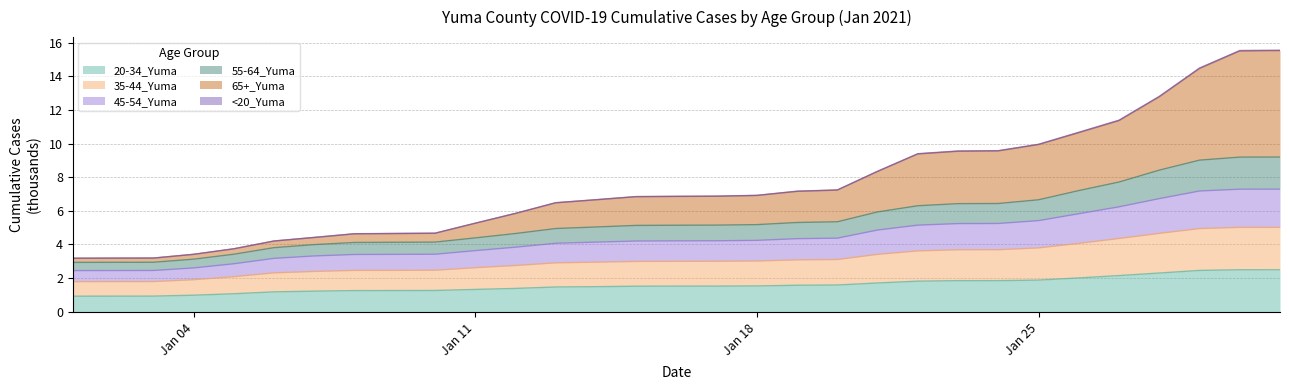

What is the difference between the 20-34_Yuma values at Jan 11 and Jan 18?

0.2